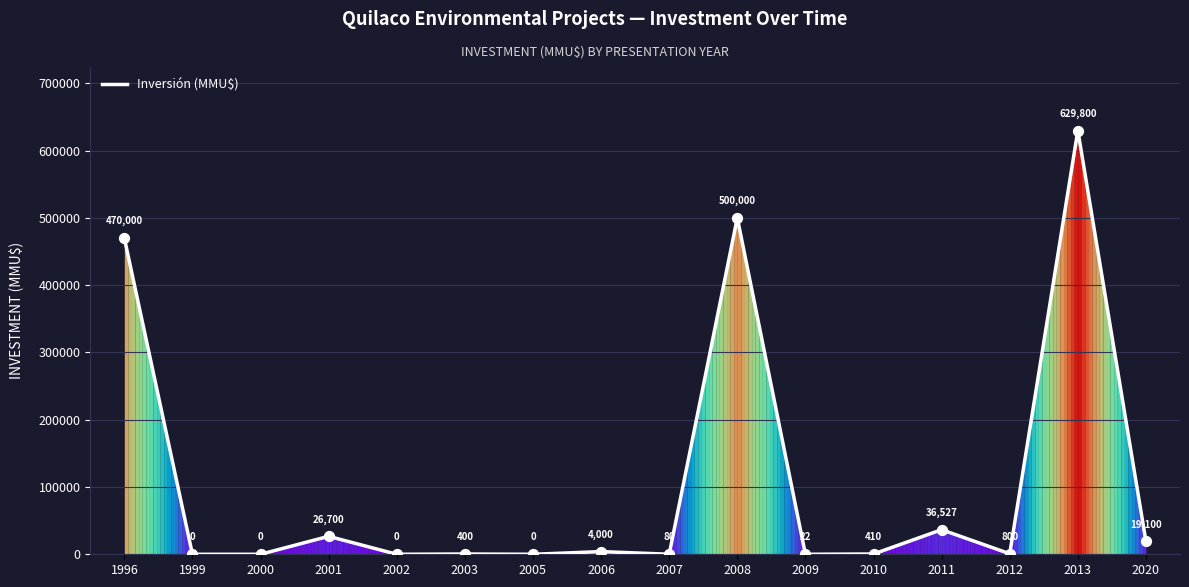

What is the change in value from 2002 to 2012?

+800